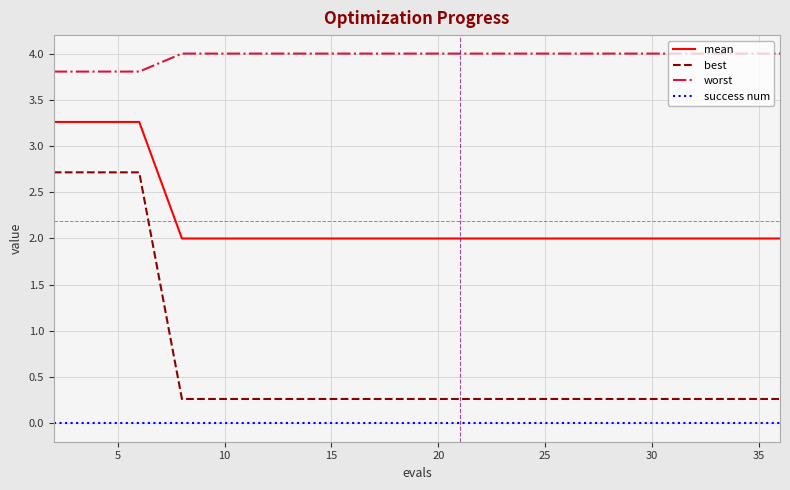

True or false: success num and mean cross at least once.

False